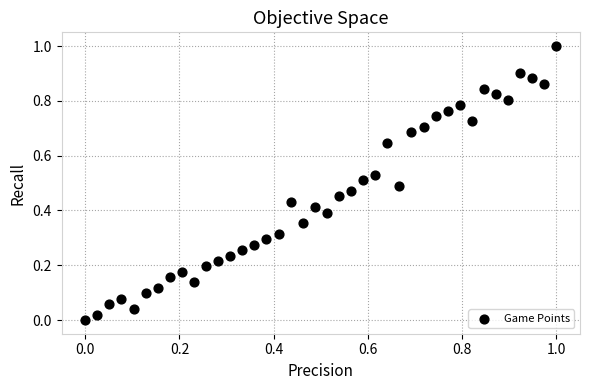

What is the range of Y values (max minus min)?

1.0